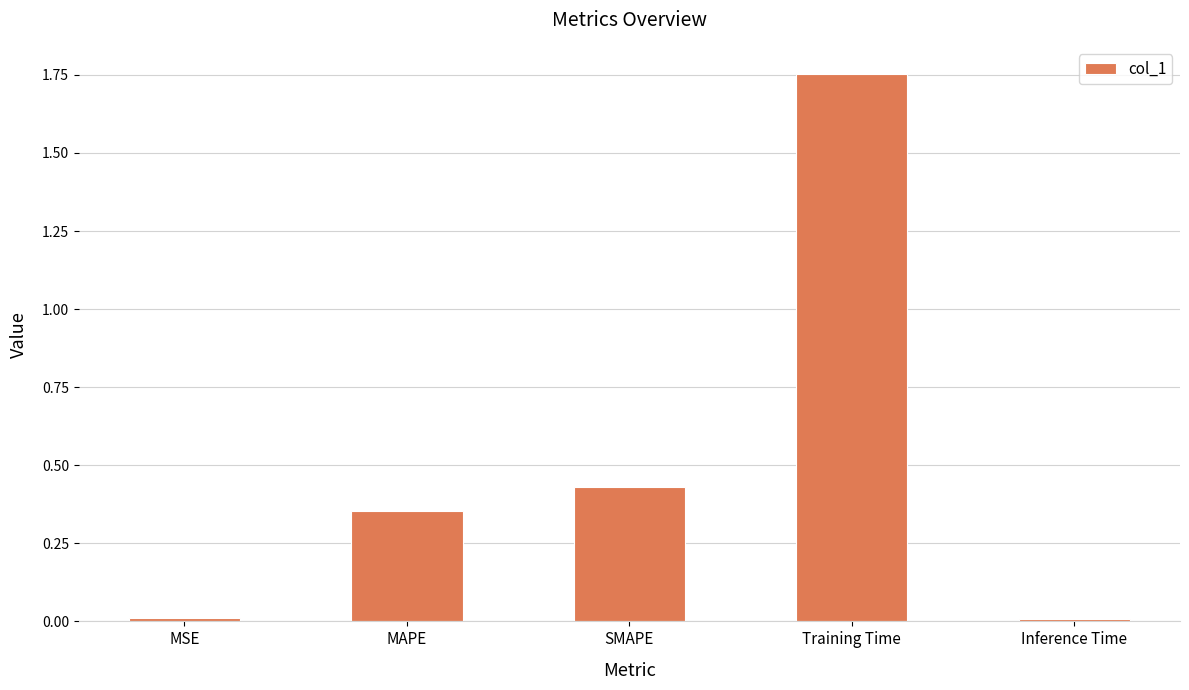

Which has a higher value, MSE or MAPE?

MAPE